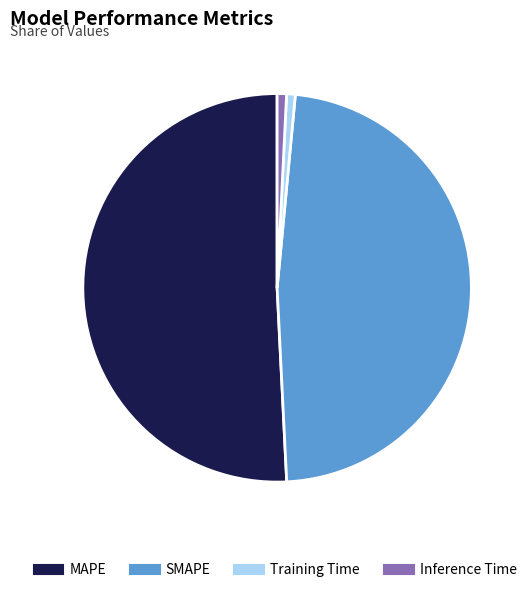

Which category has the biggest portion of the pie?

MAPE